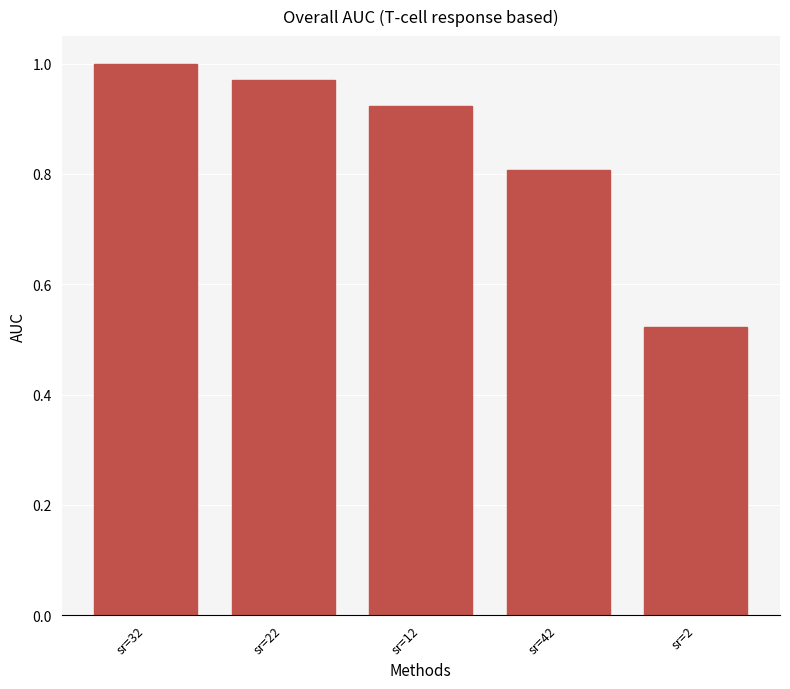

Are the bars grouped side by side (vs. stacked)?

No